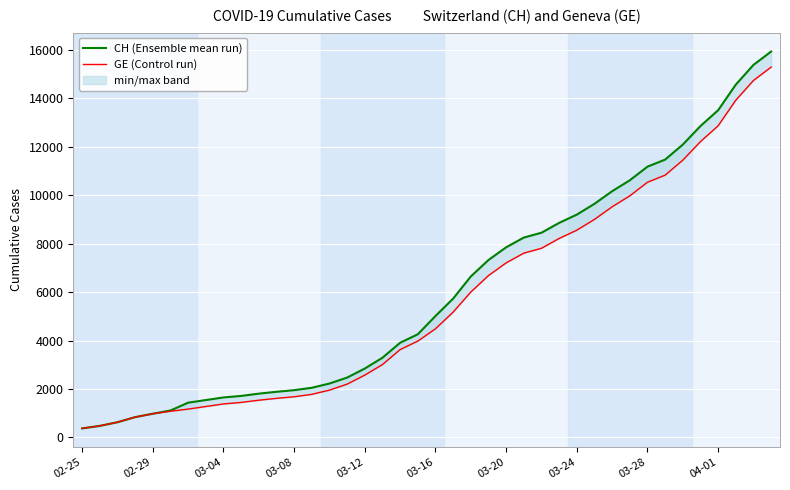

Rank the series by their average value, from highest to lowest.

CH (Ensemble mean run), GE (Control run)